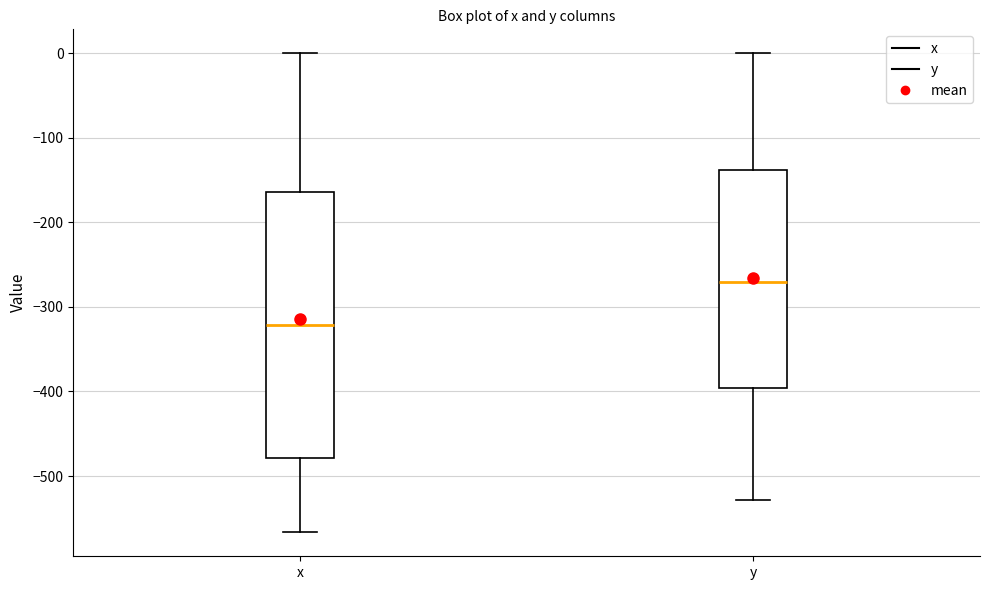

Which box has the lowest median line?

x